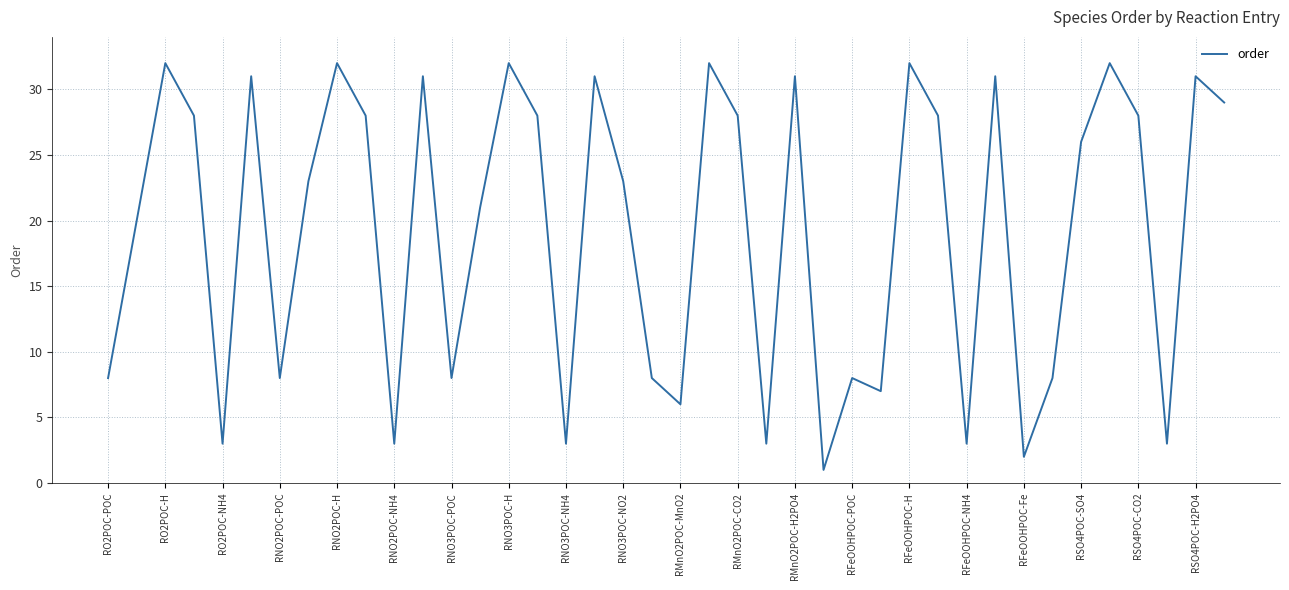

What is the greatest value displayed?

32